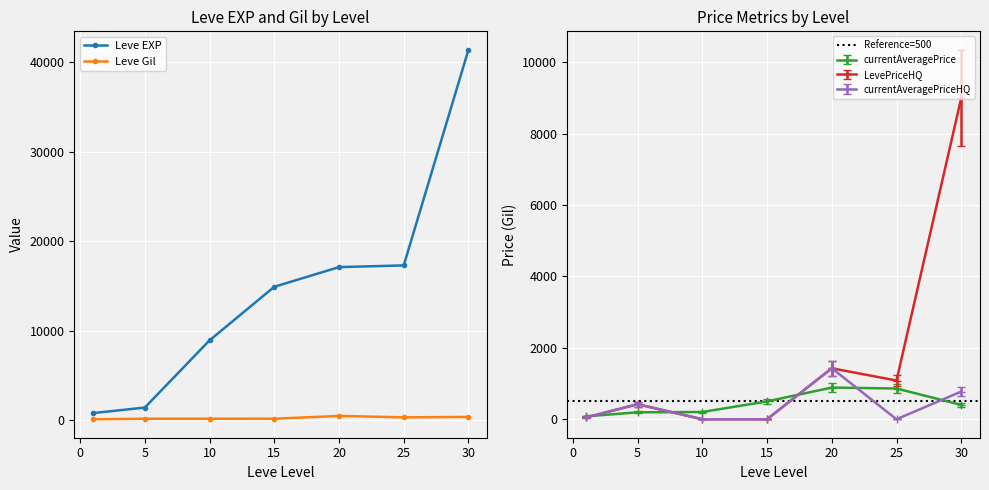

What is the average value of the Leve EXP series?

14559